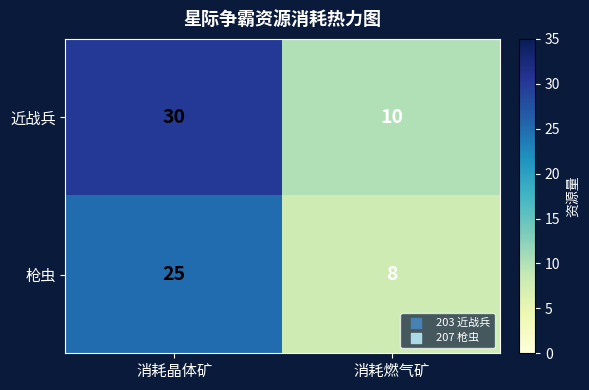

Which series has the largest total across all categories?

近战兵